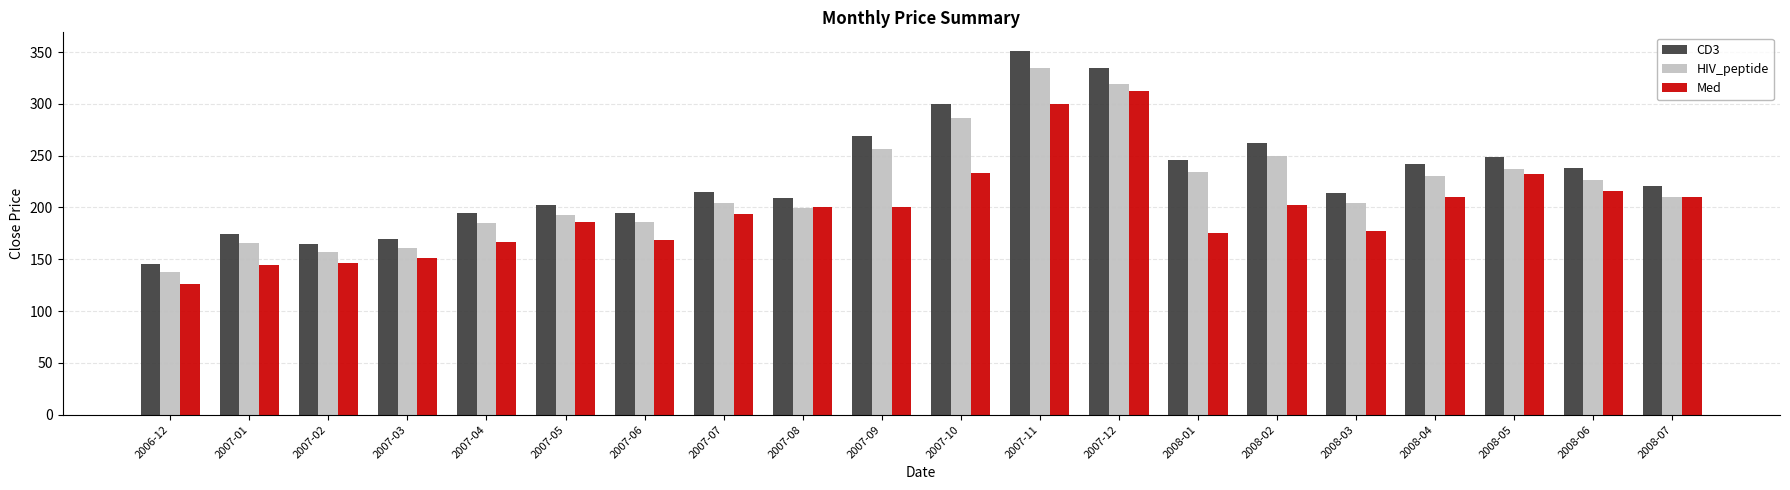

Where does the Med series first go above 200?

2007-08